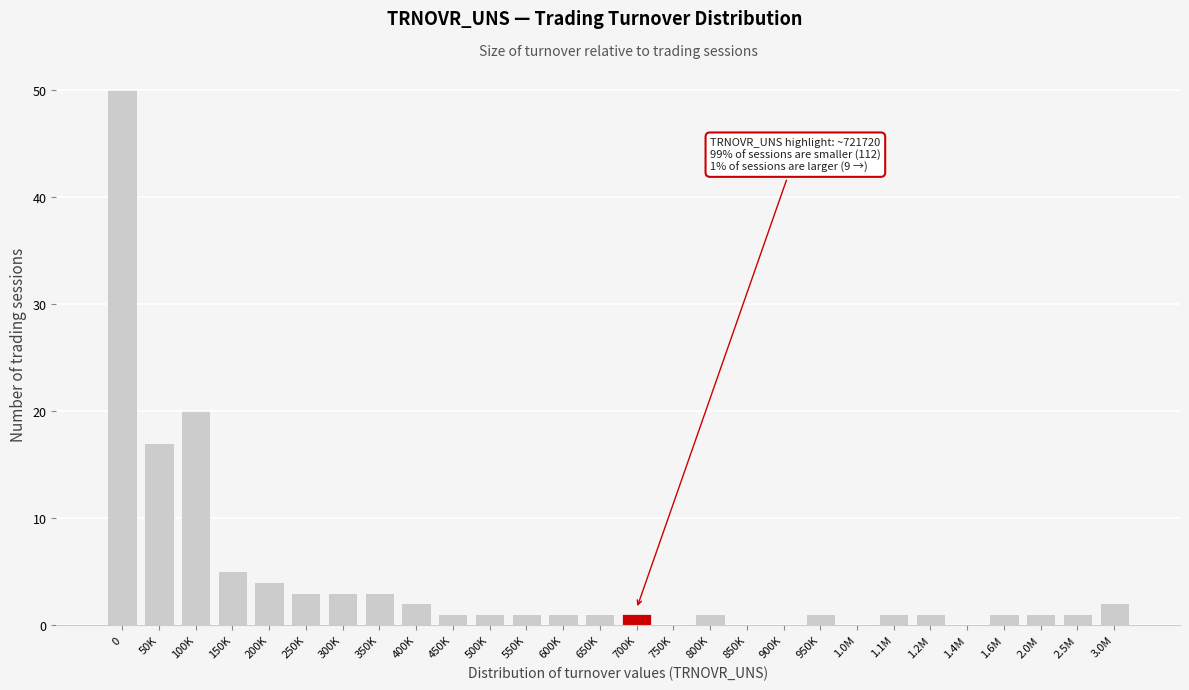

Reading right to left, transcribe all the data shown in this chart.

3.0M=2	2.5M=1	2.0M=1	1.6M=1	1.4M=0	1.2M=1	1.1M=1	1.0M=0	950K=1	900K=0	850K=0	800K=1	750K=0	700K=1	650K=1	600K=1	550K=1	500K=1	450K=1	400K=2	350K=3	300K=3	250K=3	200K=4	150K=5	100K=20	50K=17	0=50